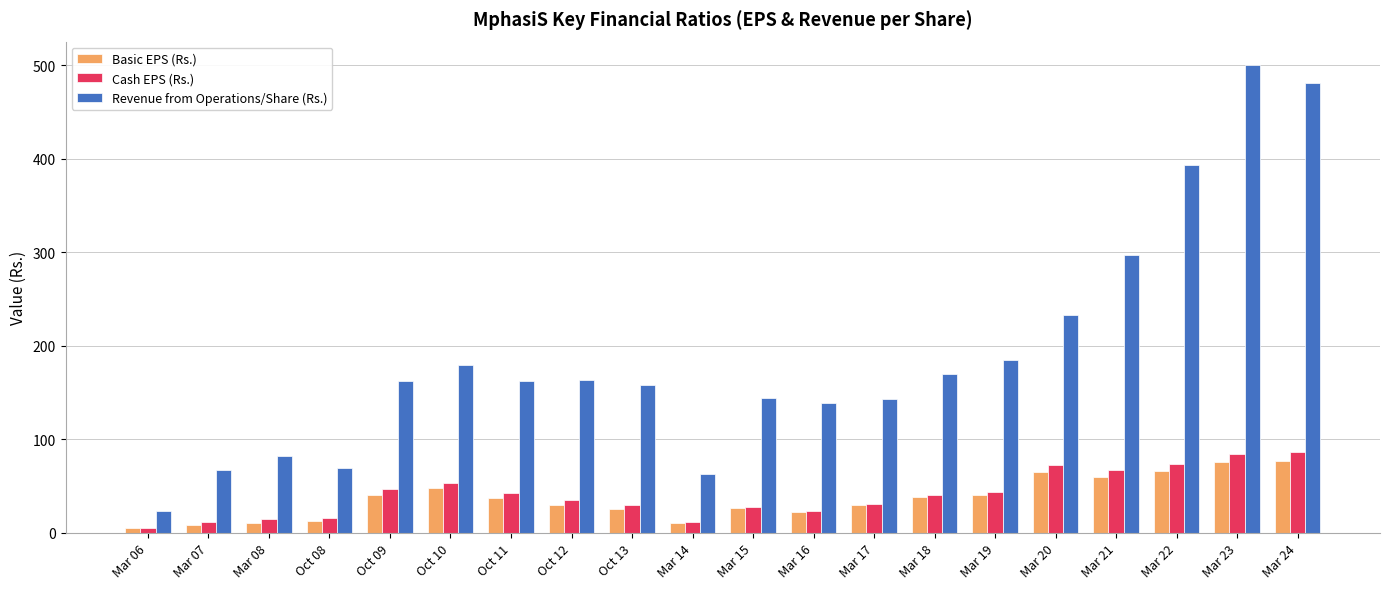

The value of Basic EPS (Rs.) at Mar 21 is 59.5. True or false?

True